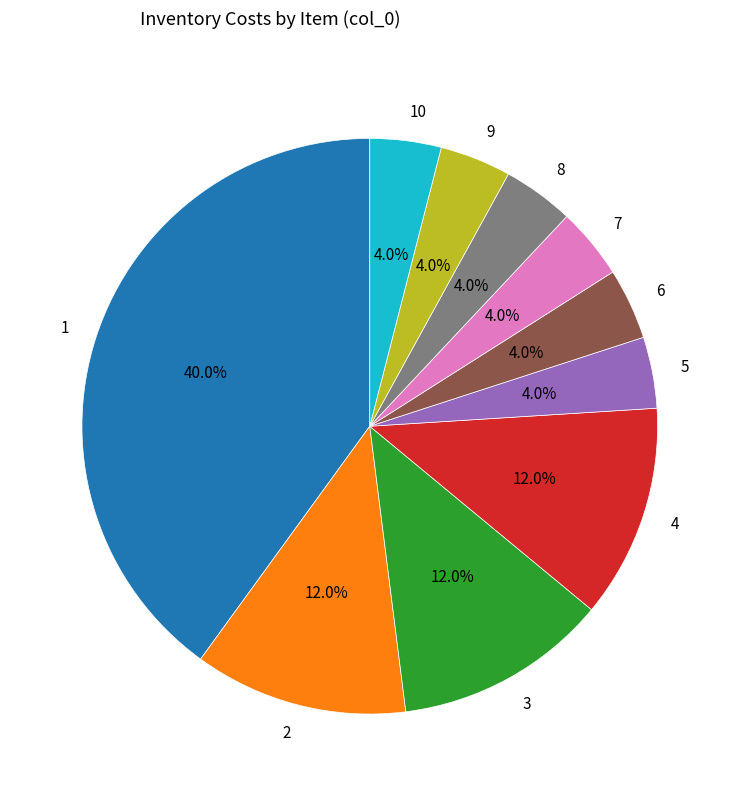

How many slices are in this pie chart?

10